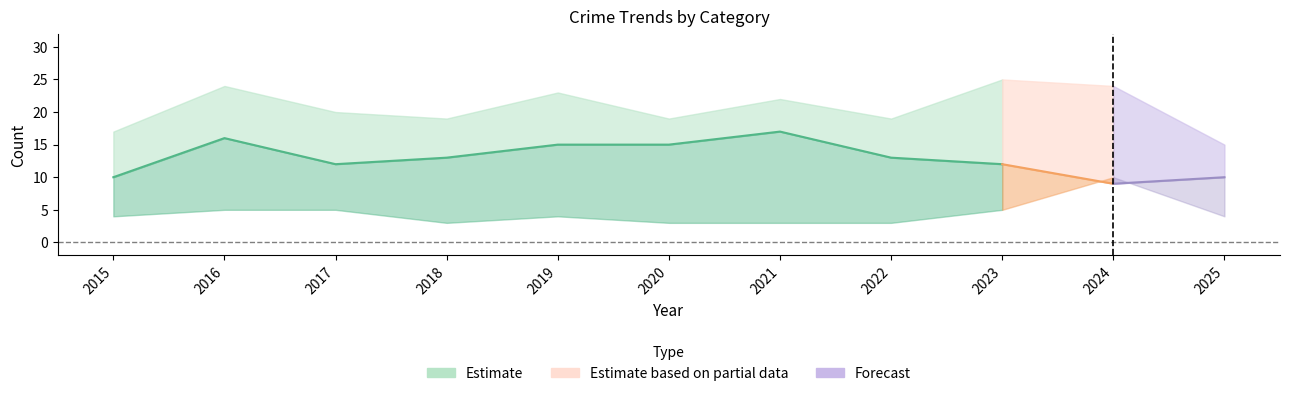

At which category does the chart reach its peak across all series?

2023